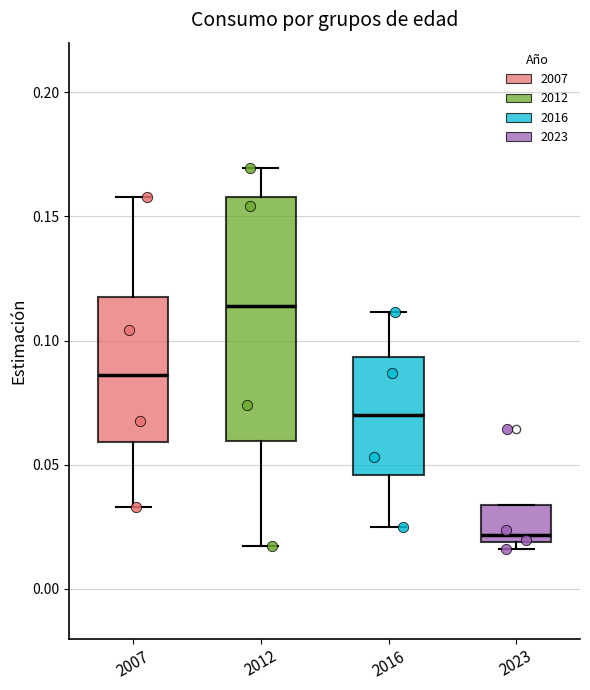

Which box has the highest median line?

2012